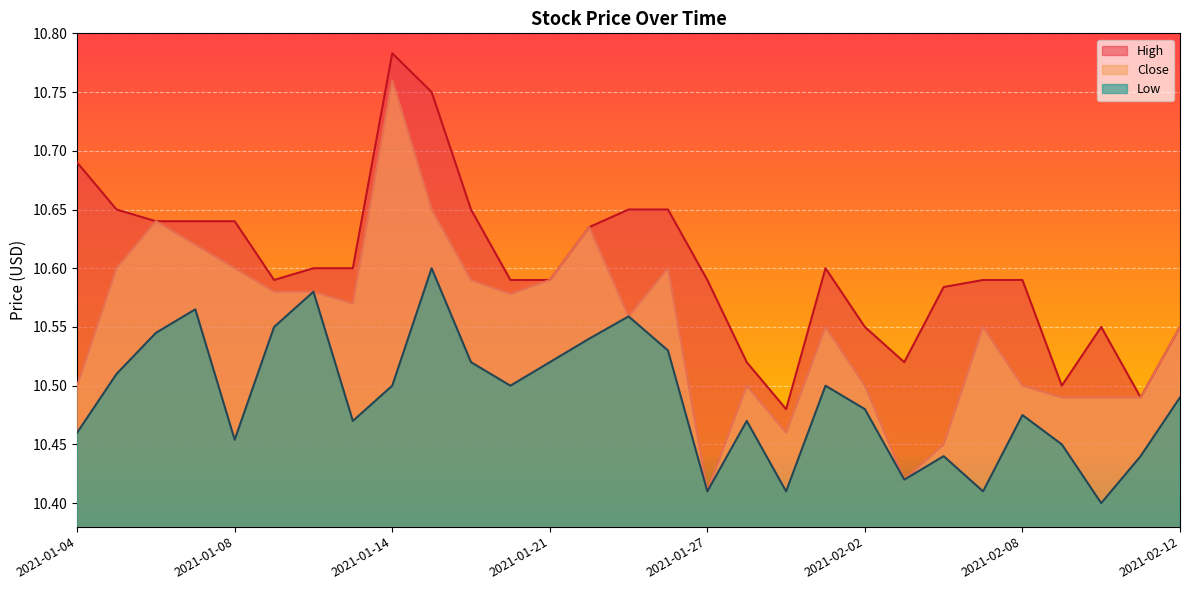

Rank the series by their average value, from highest to lowest.

High, Close, Low